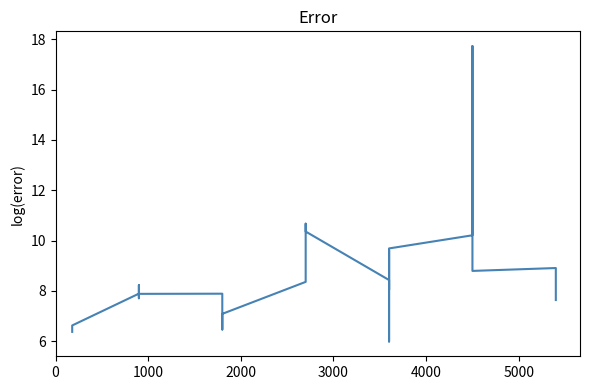

How many series are shown in this chart?

1